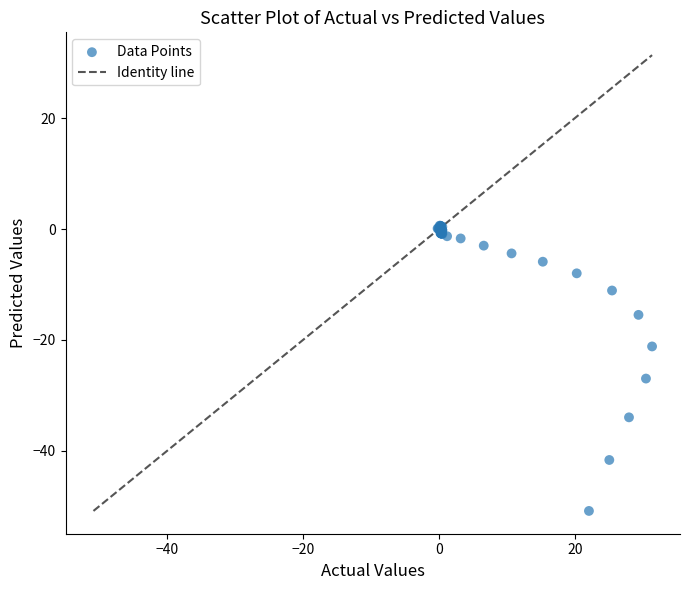

What Y value in the scatter plot is closest to -25?

-27.0